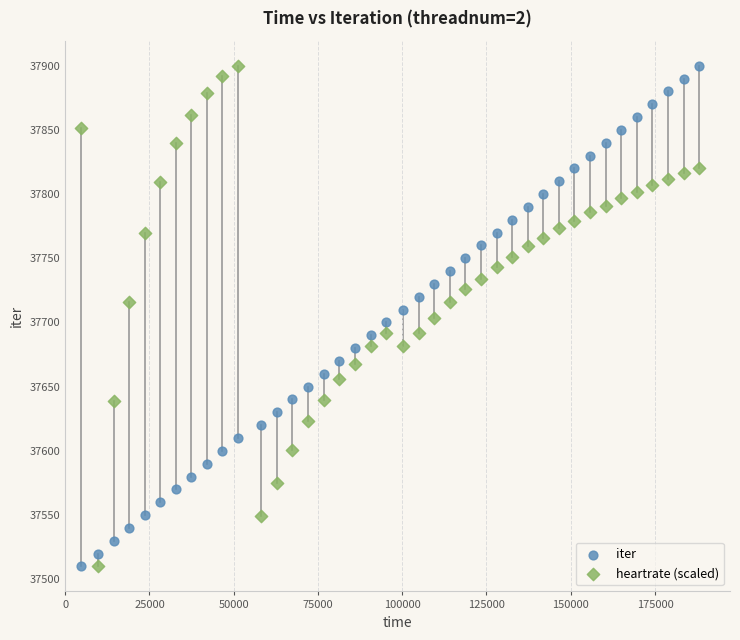

What is the X range (max minus min) for the scatter plot?

183401.0